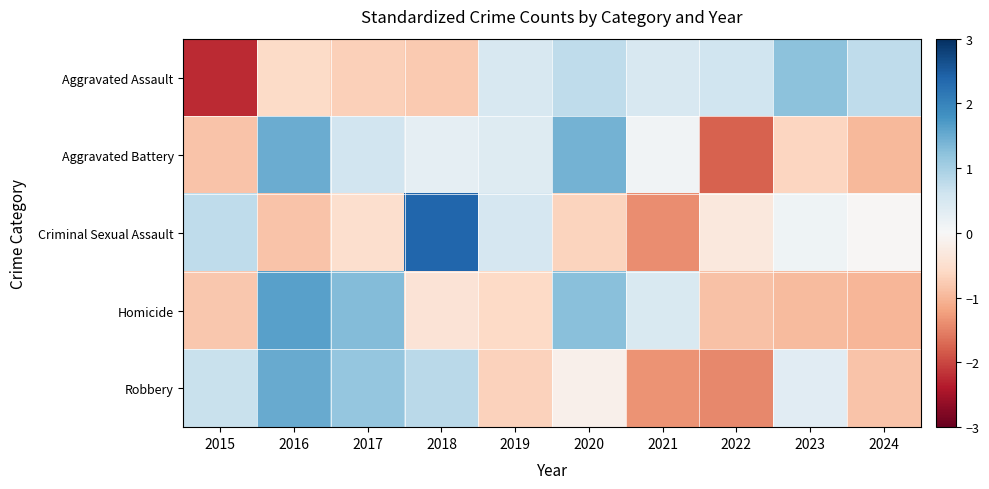

How many series are shown in this chart?

5